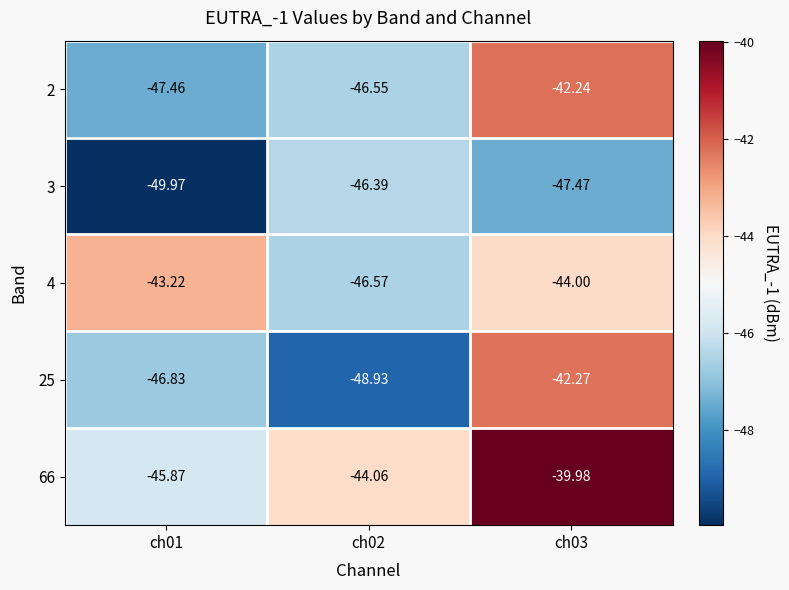

How many data points does each series have?

3